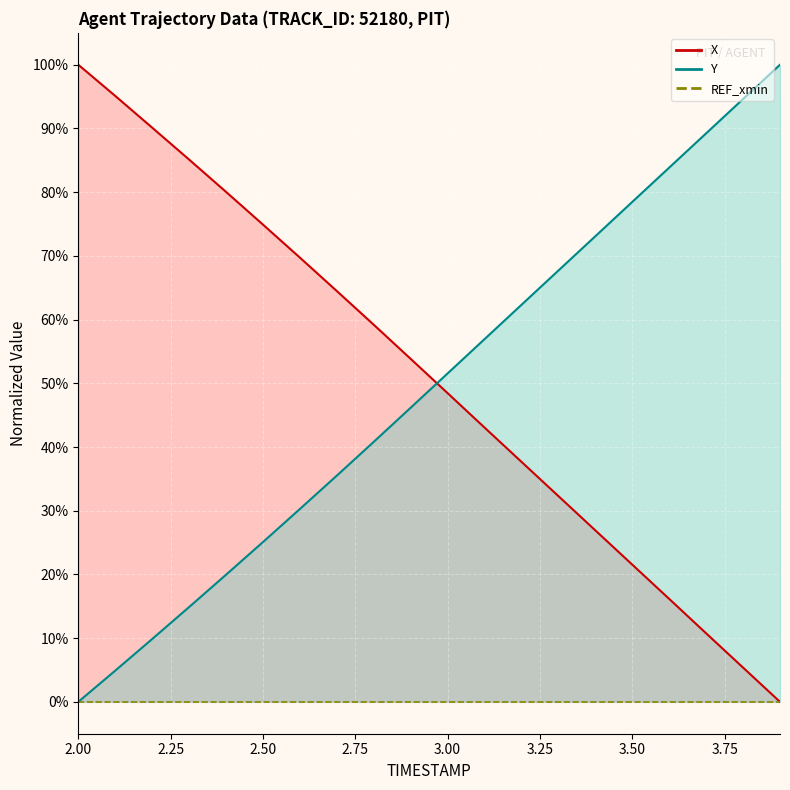

Rank the series by their maximum value, from highest to lowest.

X, Y